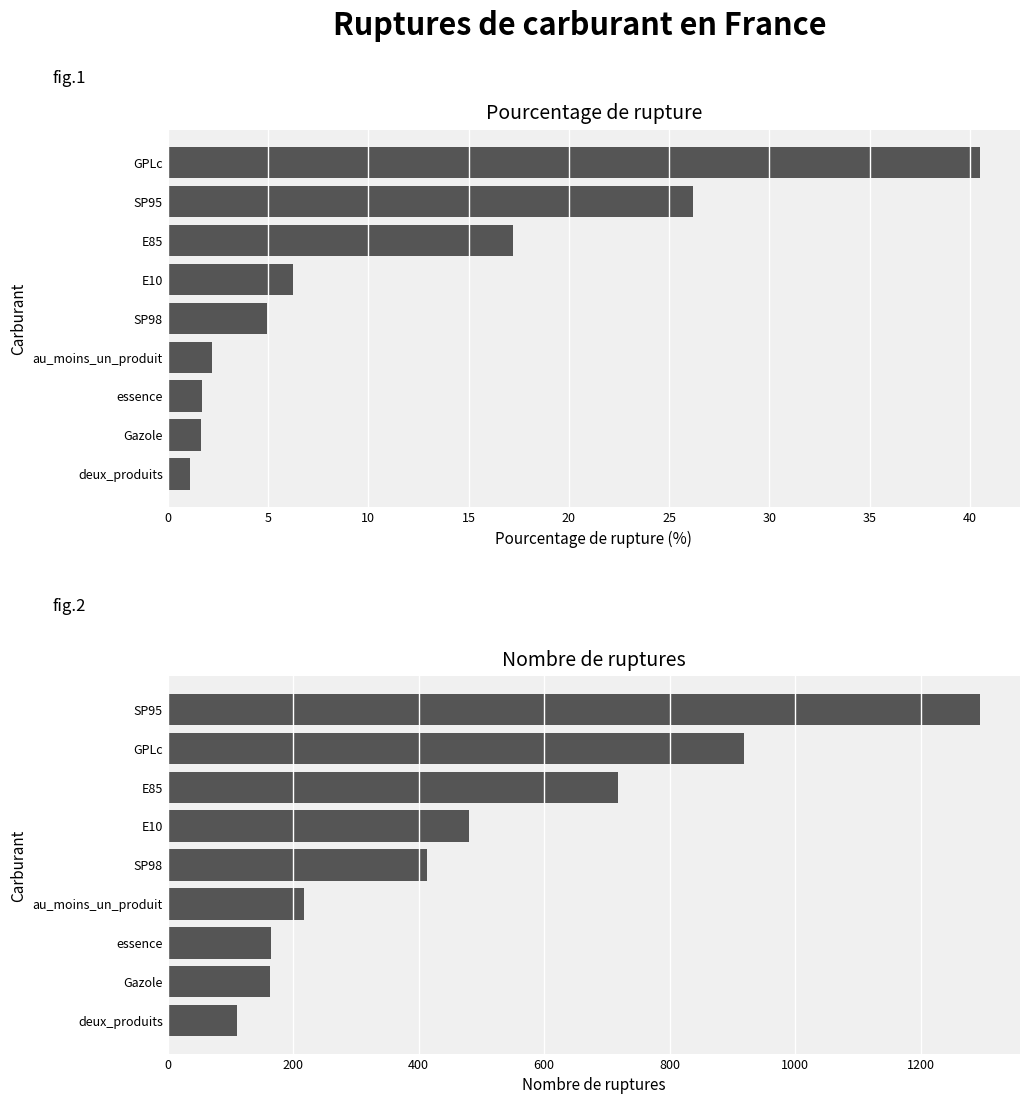

Between 30 and 35, which series saw the biggest shift?

nombre_rupture